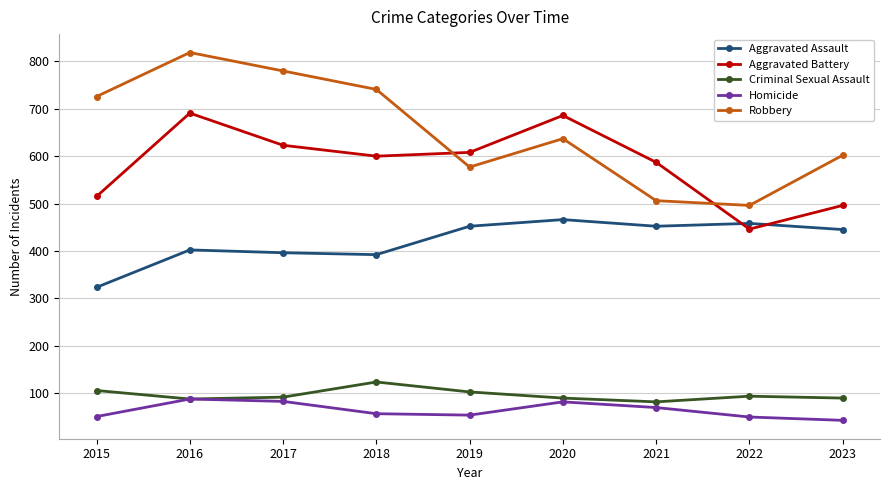

Is this an area chart (filled region under the line)?

No